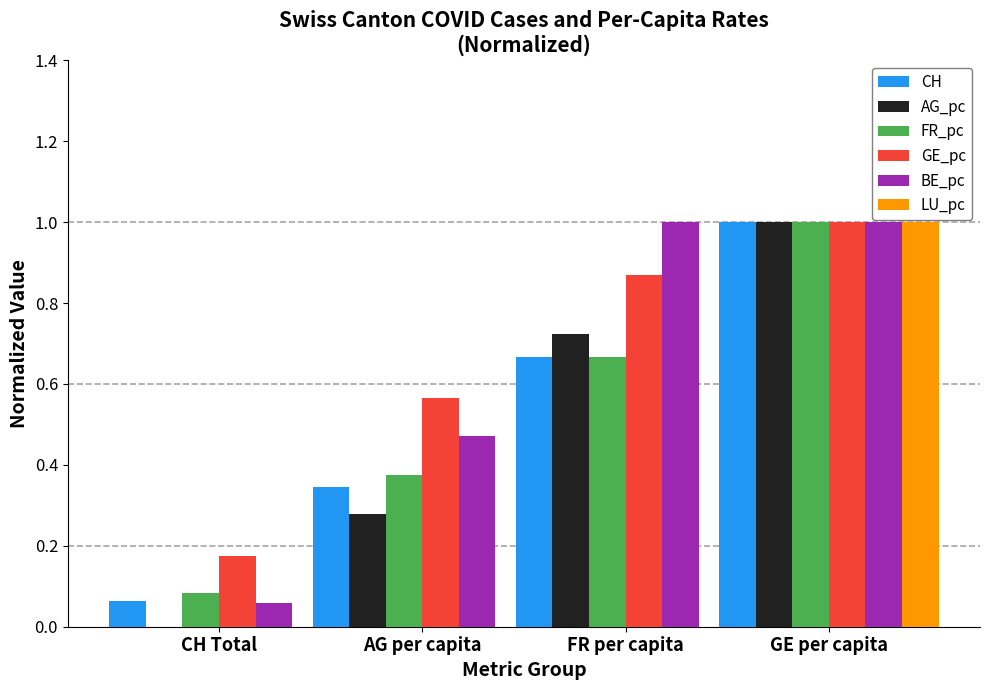

Which series has the largest total across all categories?

GE_pc